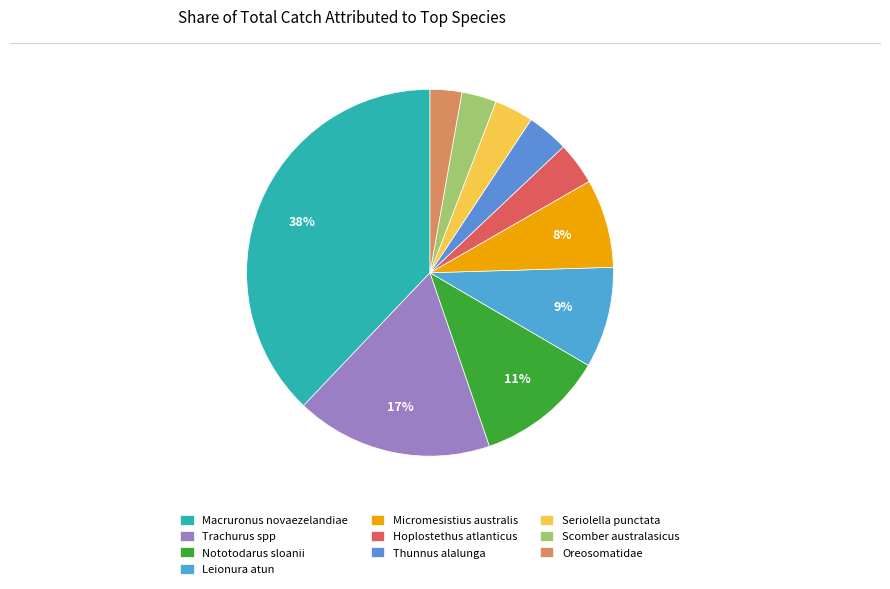

How many segments does this pie chart have?

10